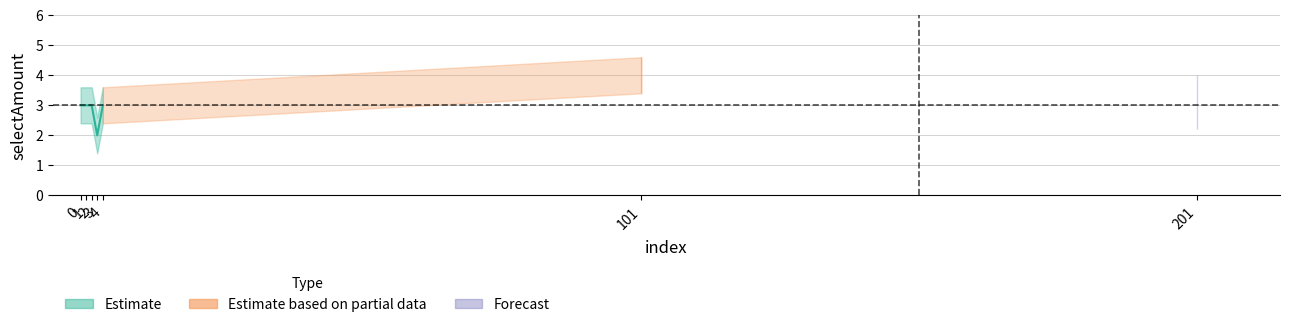

Which label corresponds to the smallest value in the chart?

3